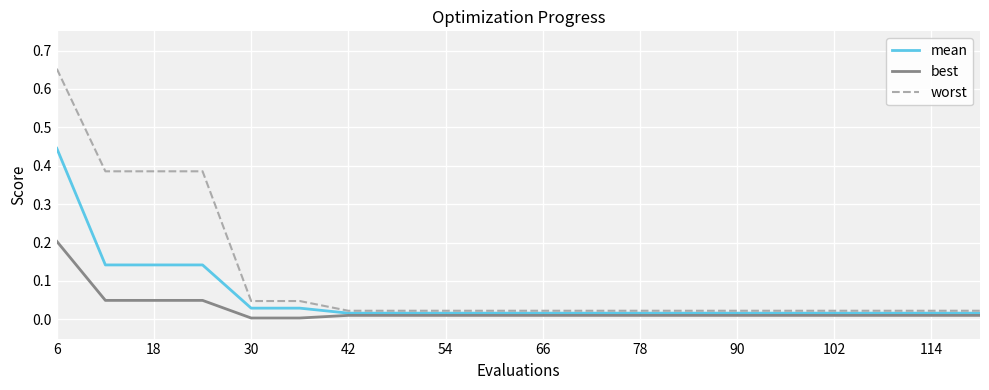

How many lines are shown in the chart?

3